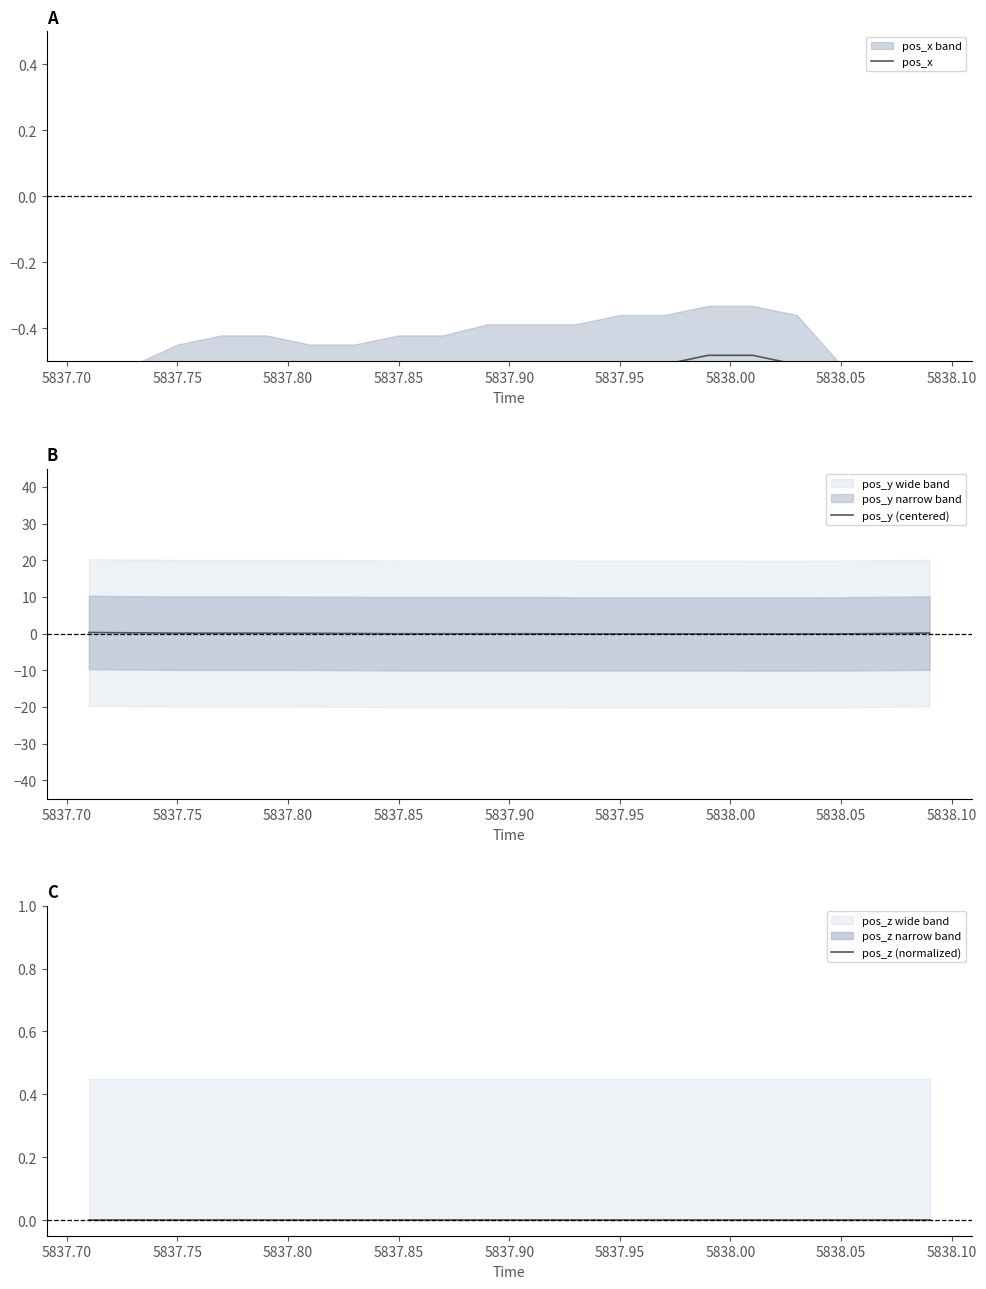

How many times do pos_z (normalized) and pos_y (centered) cross each other?

2